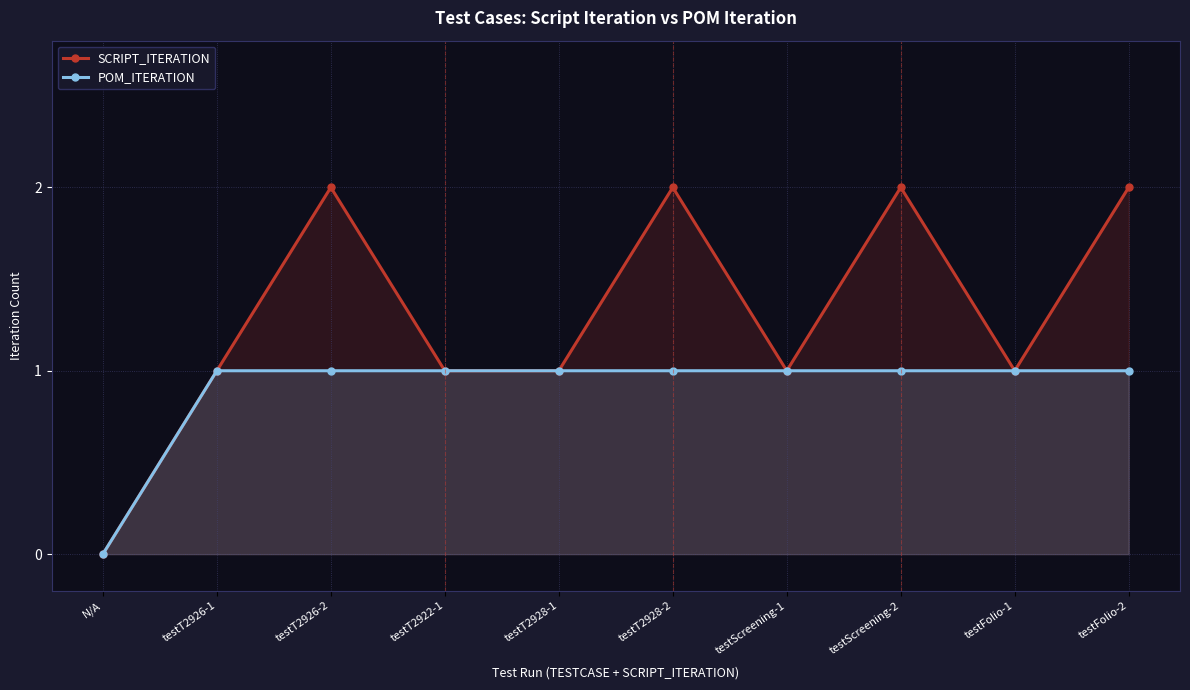

True or false: SCRIPT_ITERATION has a value of 0 at testT2922-1.

False